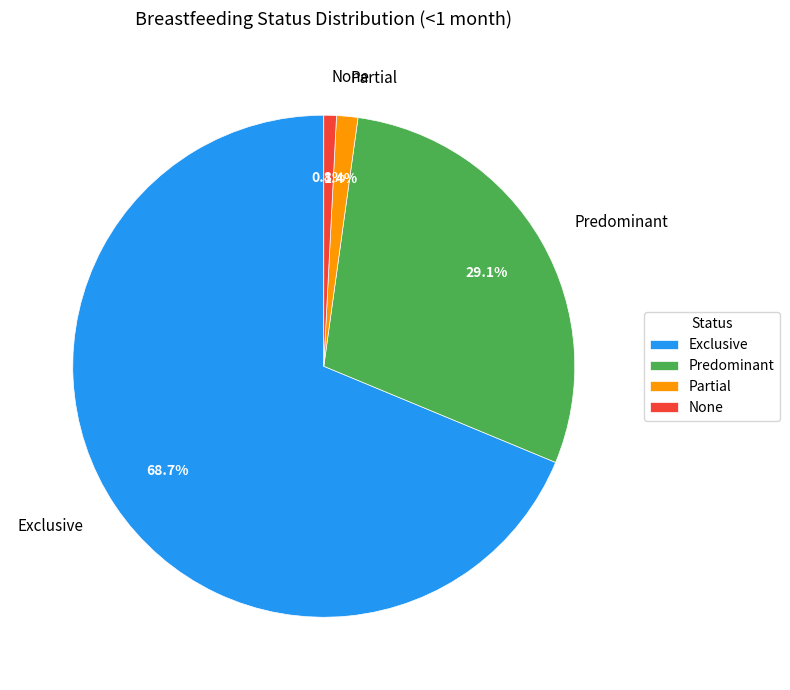

Does Exclusive account for over 50% of the chart?

Yes